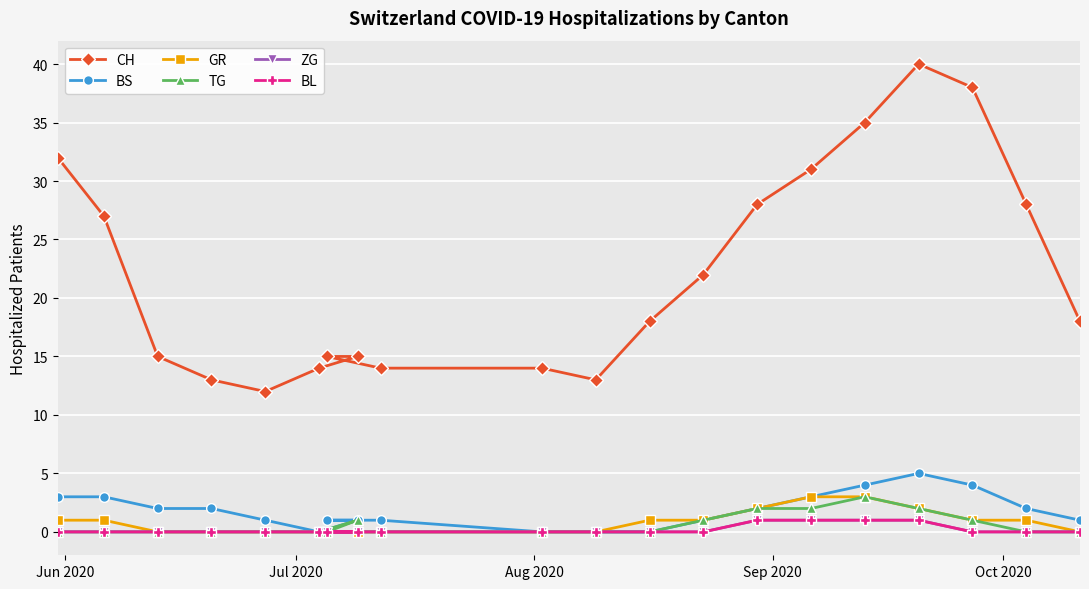

True or false: BL and CH cross at least once.

False